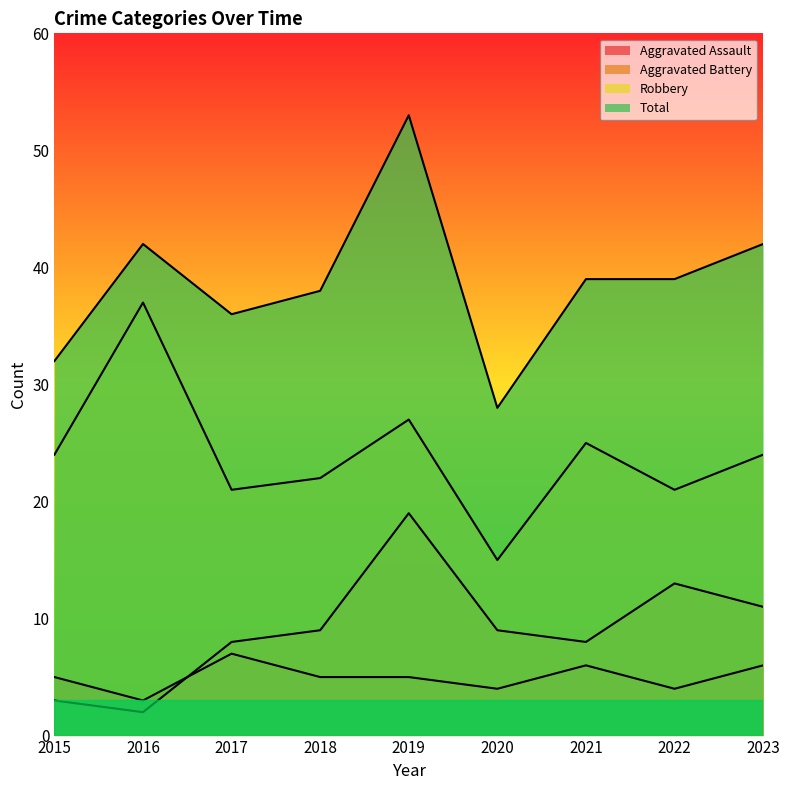

At which category does Aggravated Battery reach its first local peak?

2019